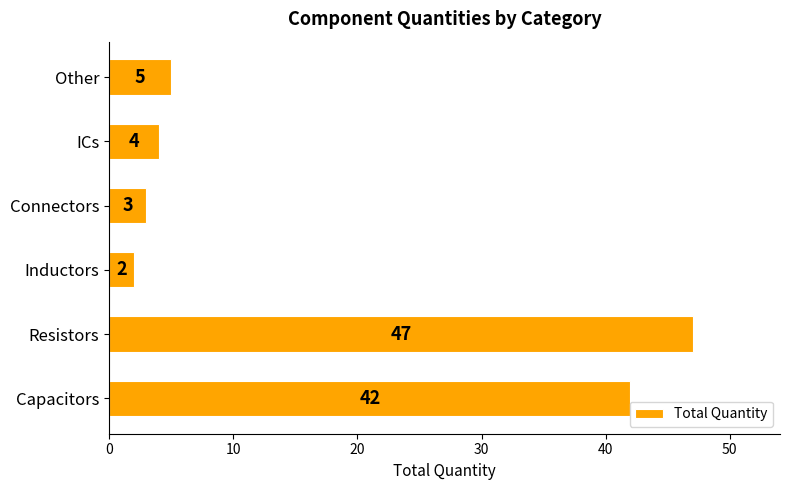

True or false: the data shows 2 at Inductors.

True